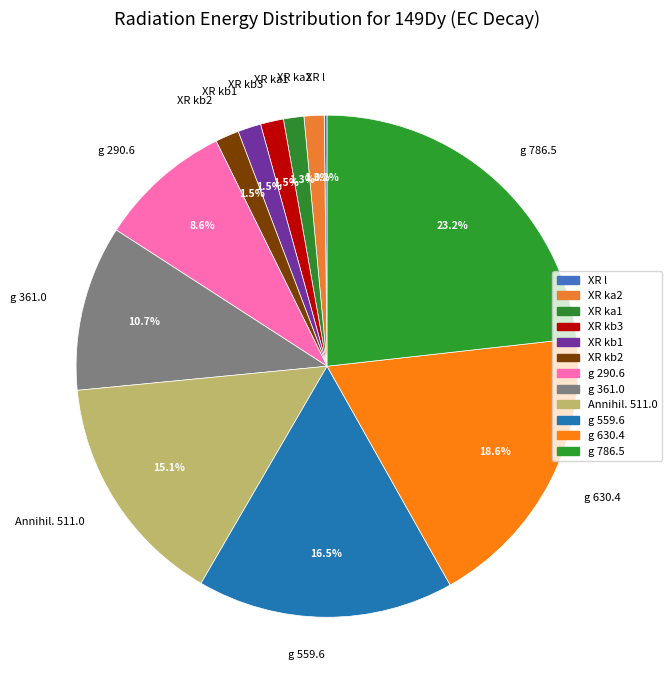

To the nearest percent, what is the difference between the XR kb2 and Annihil. 511.0 slice percentages?

14%